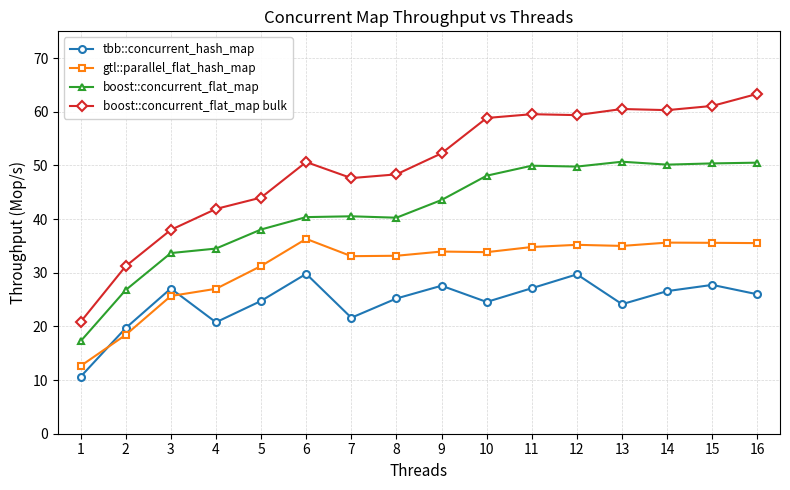

What is the difference between the second highest and minimum values in the gtl::parallel_flat_hash_map series?

23.0